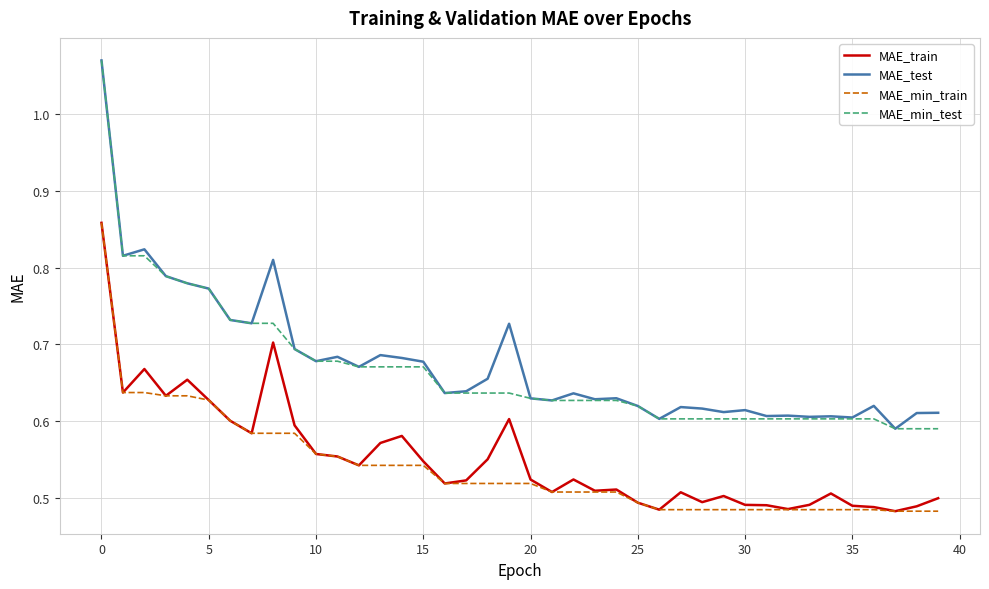

True or false: MAE_test and MAE_train intersect in this chart.

False